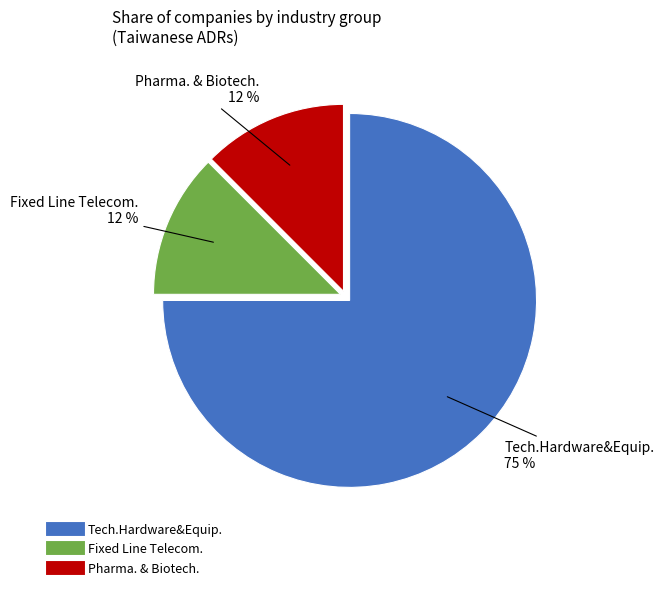

Do Fixed Line Telecom. and Tech.Hardware&Equip. together represent more than half of the pie?

Yes